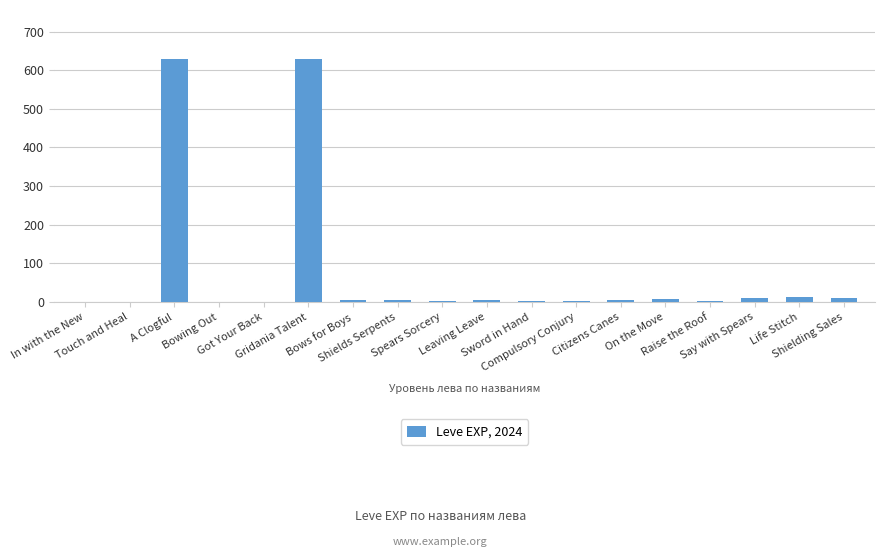

What is the sum of all values?

1331